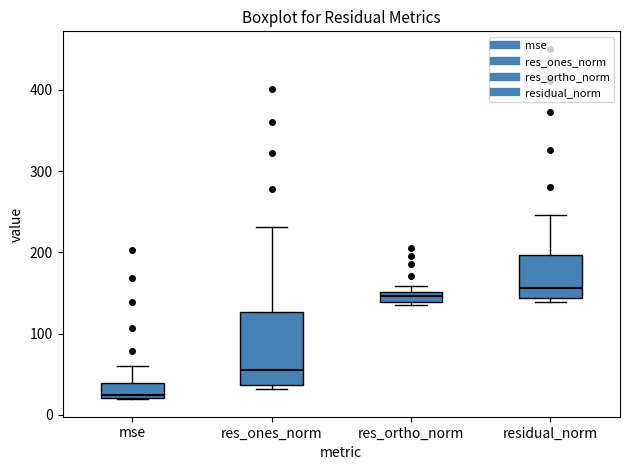

Where is the lower edge of the box for residual_norm on the y-axis? The values are not printed on the chart, so give them approximately, as read against the axis.

140